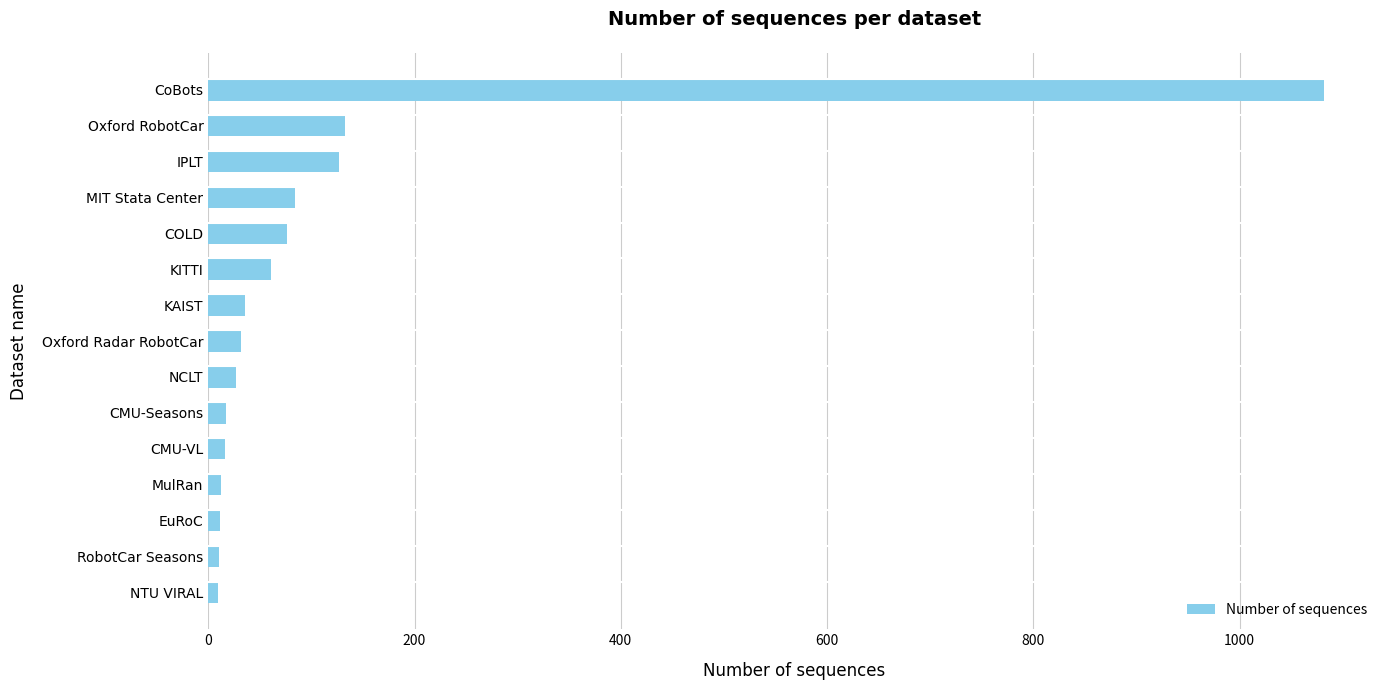

Where is the data nearest to the value 545?

Oxford RobotCar